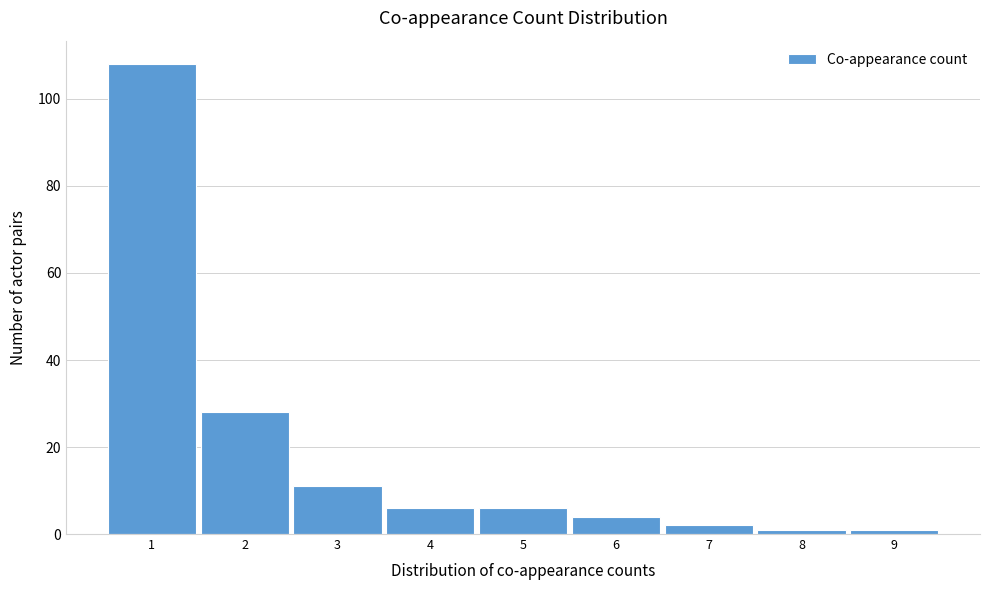

Reading left to right, list all the values displayed in this chart.

108	28	11	6	6	4	2	1	1